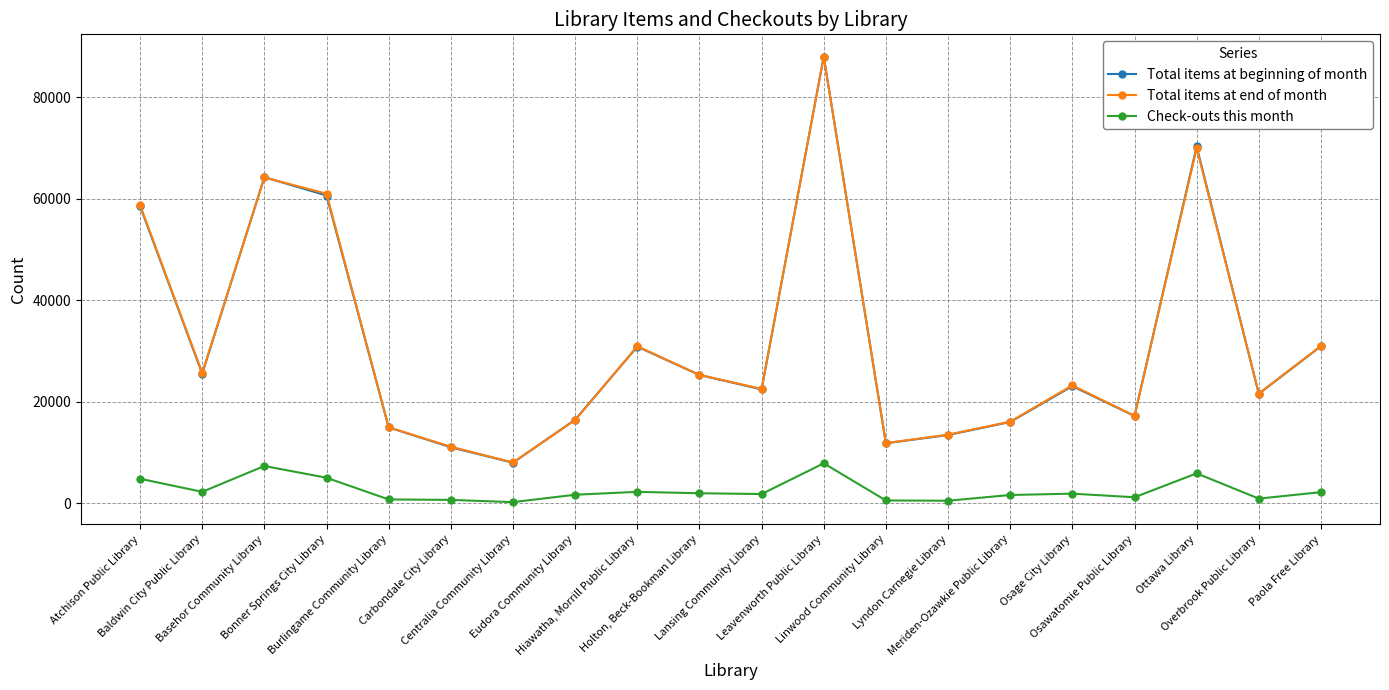

What is the maximum value for Total items at end of month?

87934